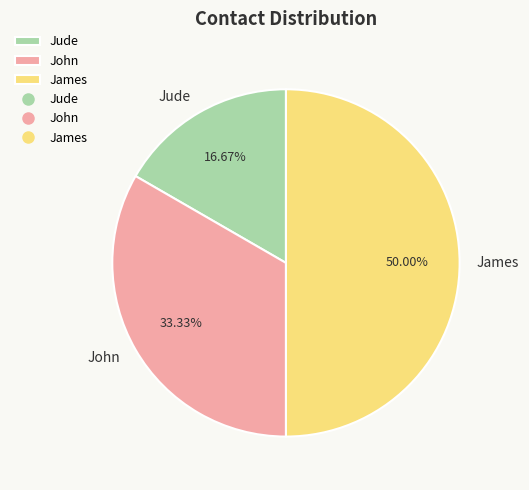

Is it true that John is 33% of the pie?

True